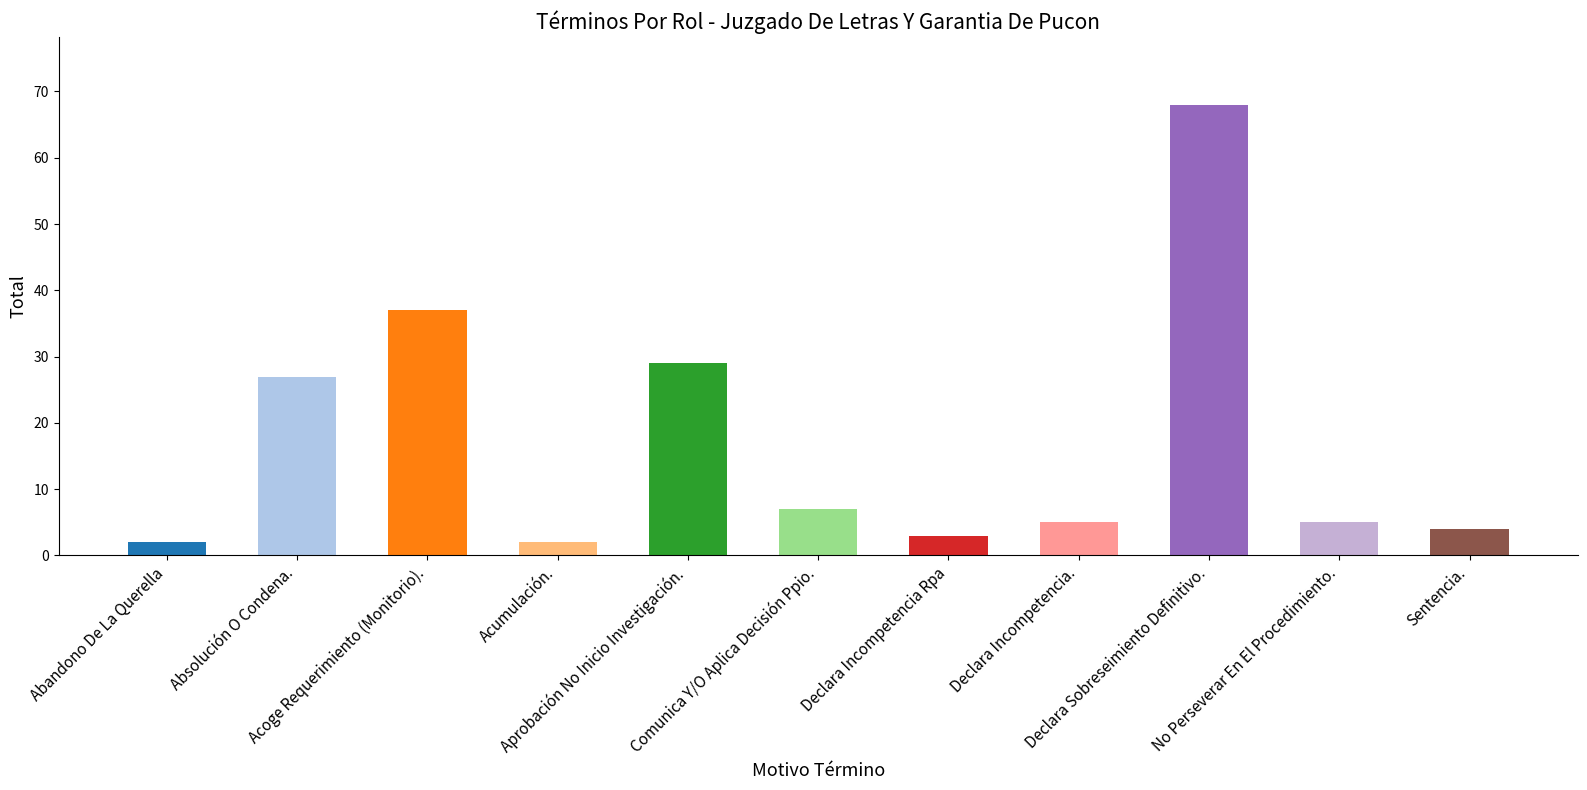

What is the ratio of the value at Sentencia. to the value at Abandono De La Querella?

2.0